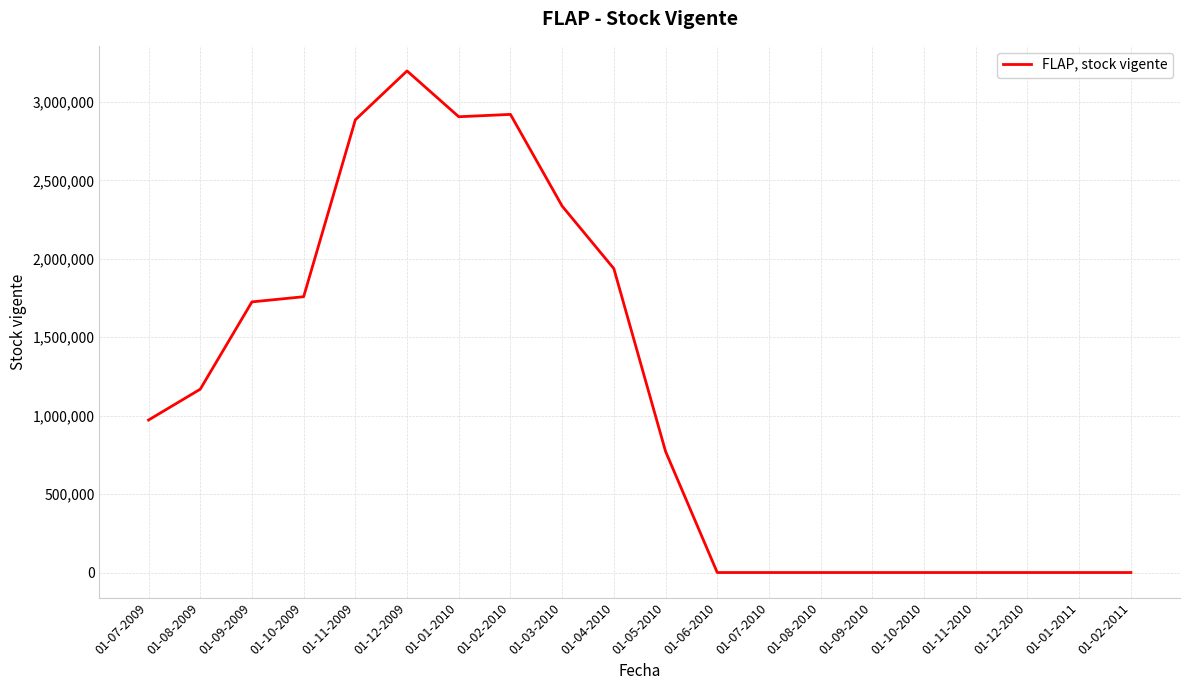

What is the average value?

1129276